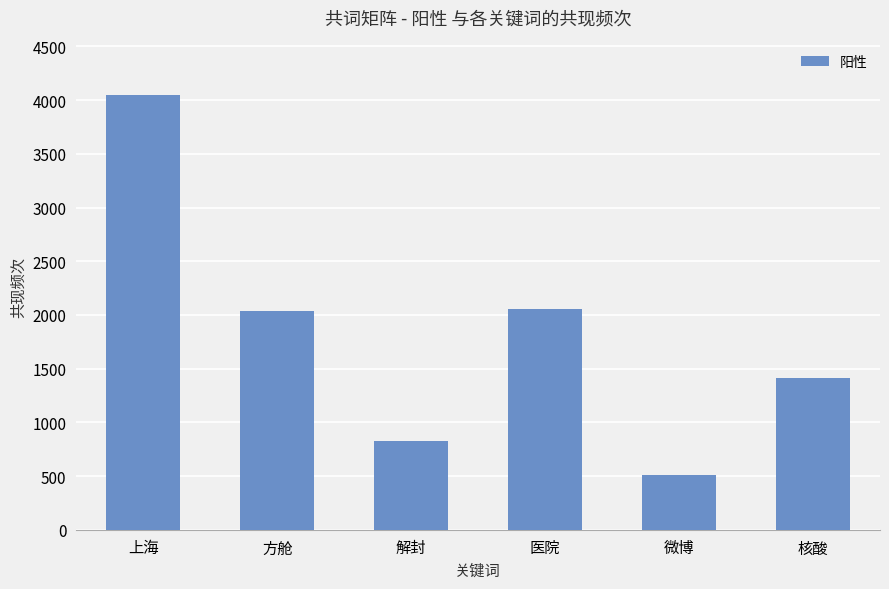

What is the value of the 2nd bar from the left?

2036